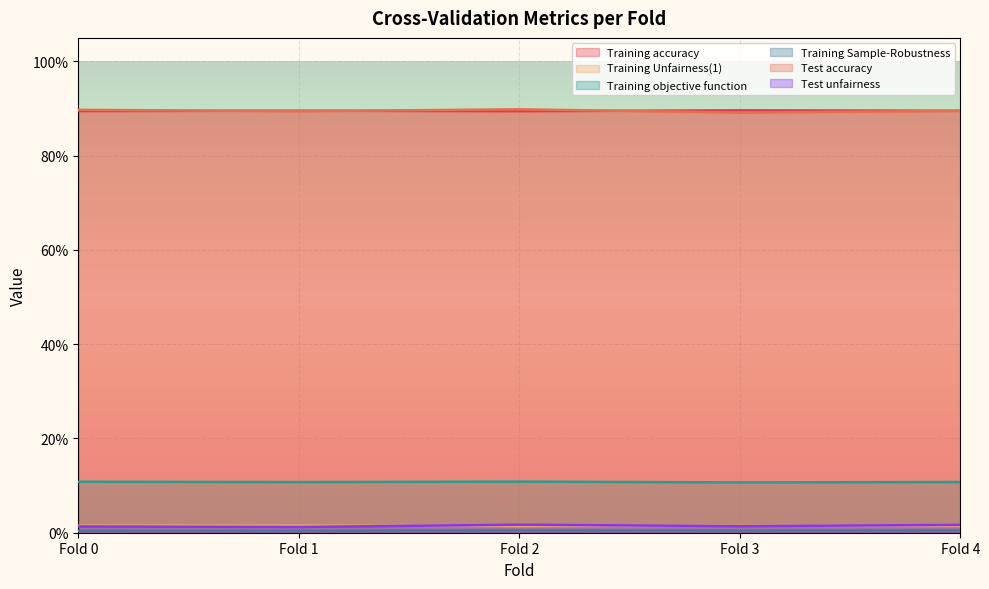

How many interior local peaks does the Training Unfairness(1) series have?

2